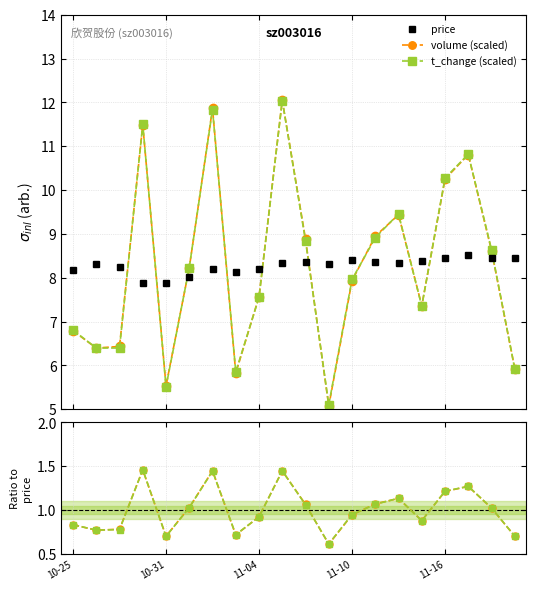

Which series ends up on top after the final intersection of t_change (scaled) and price?

price